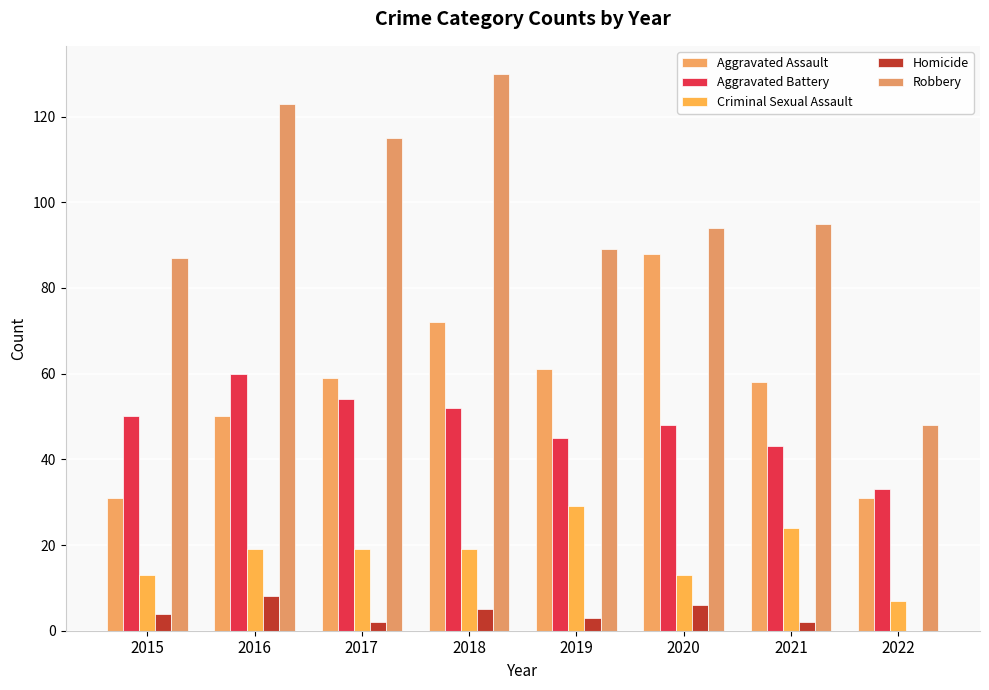

Which has a higher value, 2019 or 2021?

2019